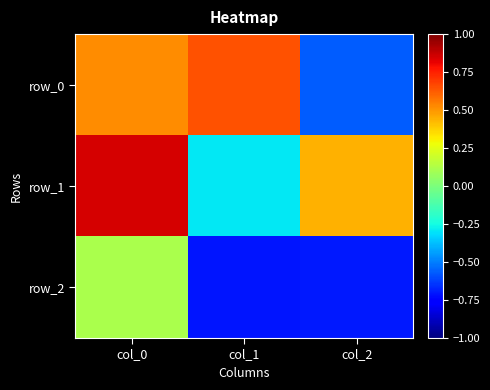

Read the row_2 value at col_1.

-0.7